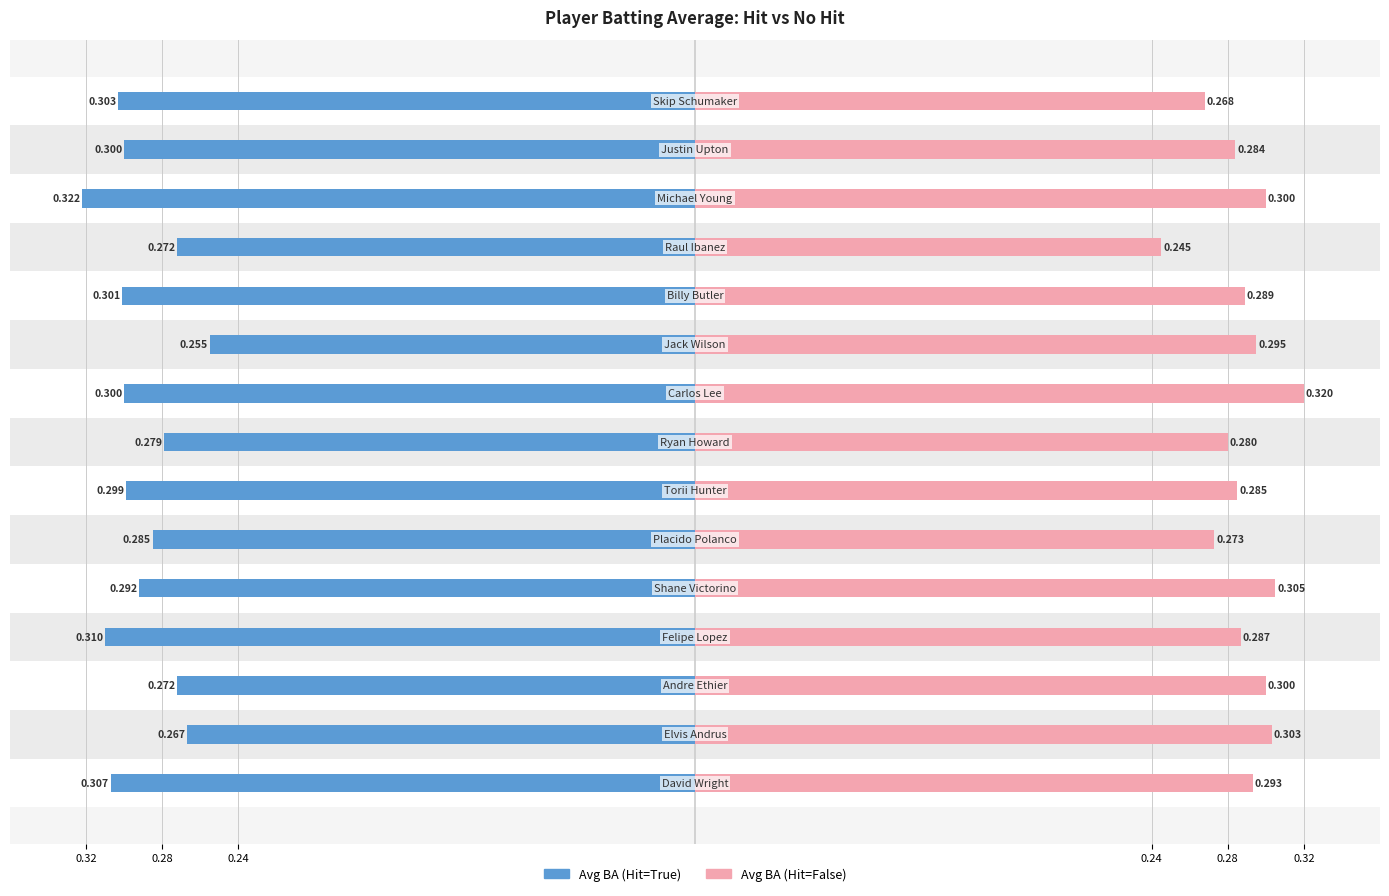

At 0.28, list the series in order from smallest to largest.

Avg BA (Hit=True), Avg BA (Hit=False)